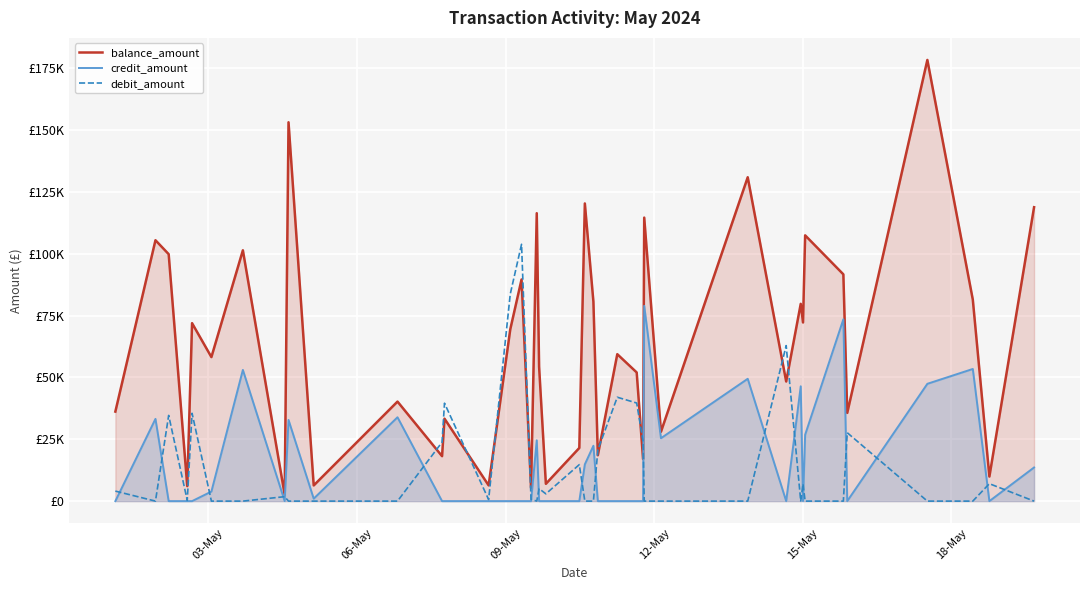

True or false: credit_amount and balance_amount cross at least once.

False